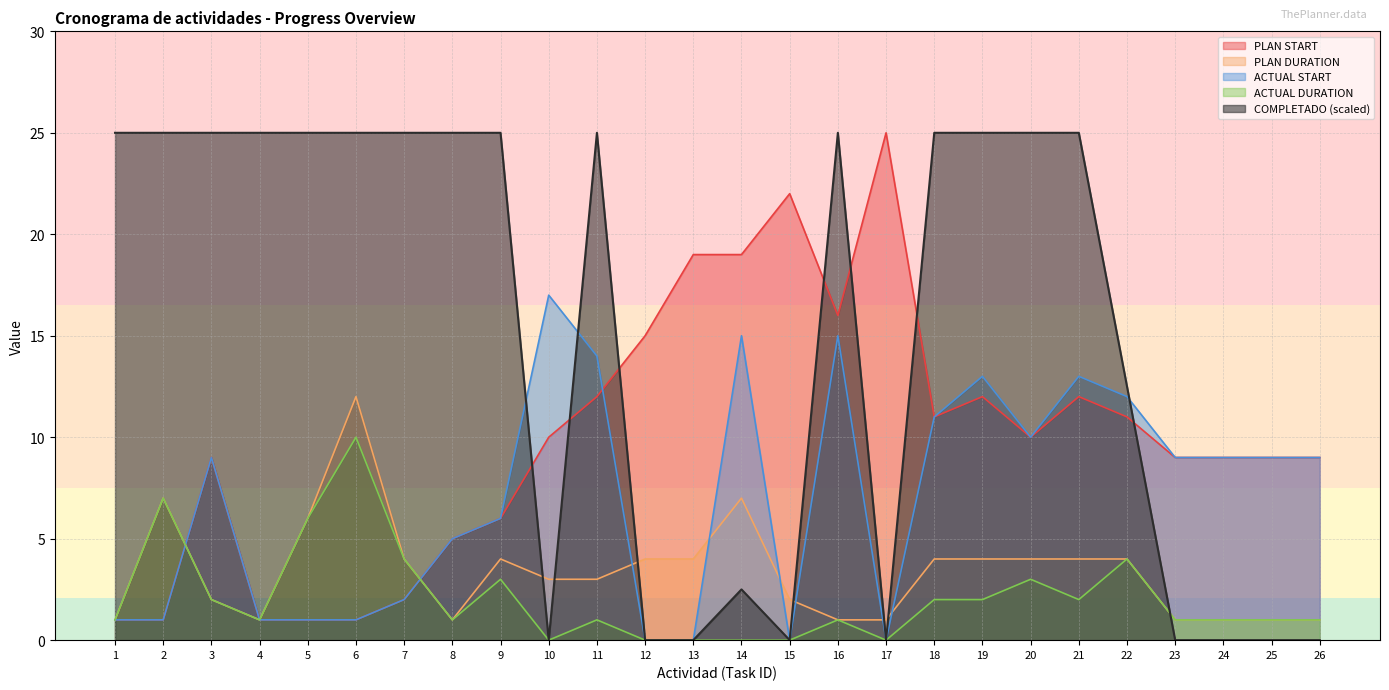

True or false: ACTUAL START has a value of 3.4 at 18.

False